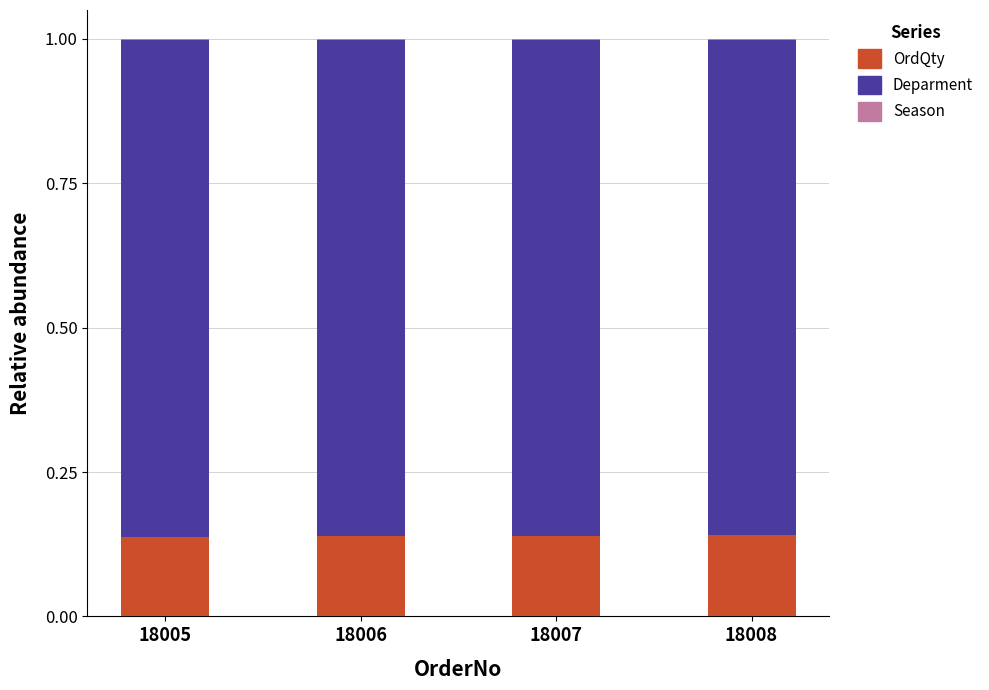

The value of OrdQty at 18007 is 0.0. True or false?

False